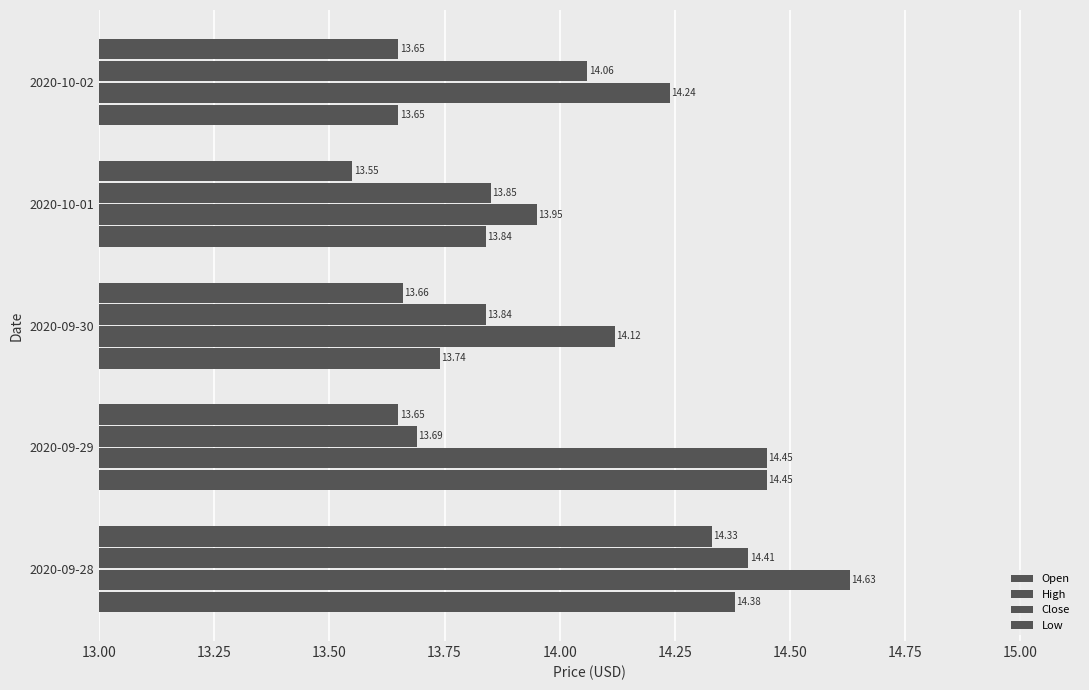

At how many categories does at least one series exceed 14?

4